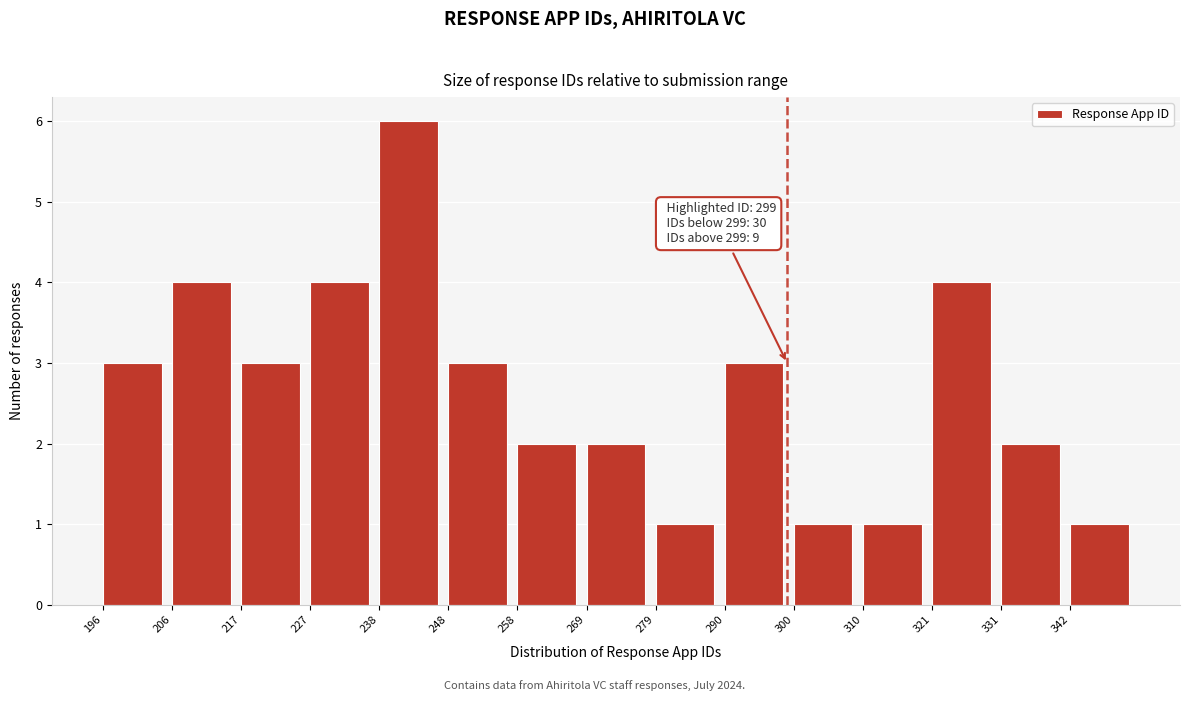

Over which range of the x-axis is the bar tallest?

237.6 to 248.0